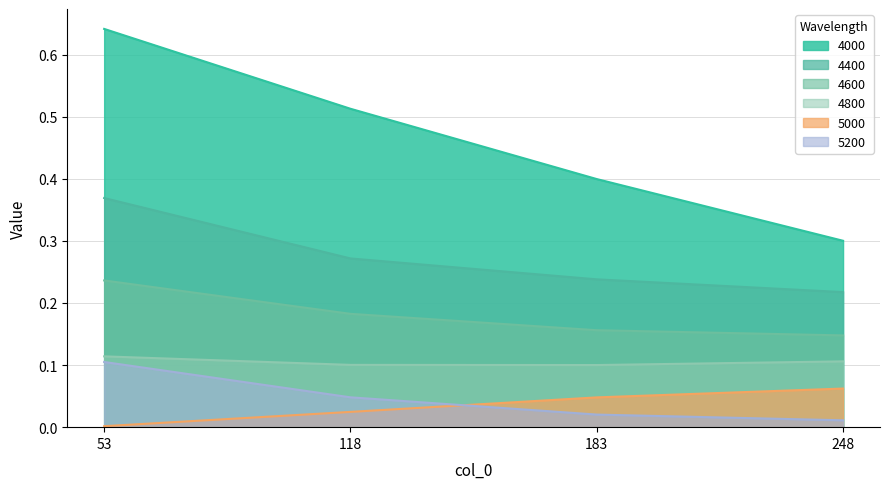

The 4000 series shows 0.5 at 118. True or false?

True